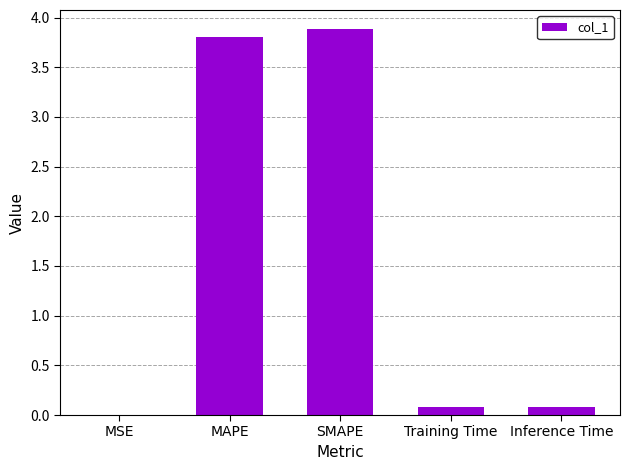

What is the sum of all values?

7.8